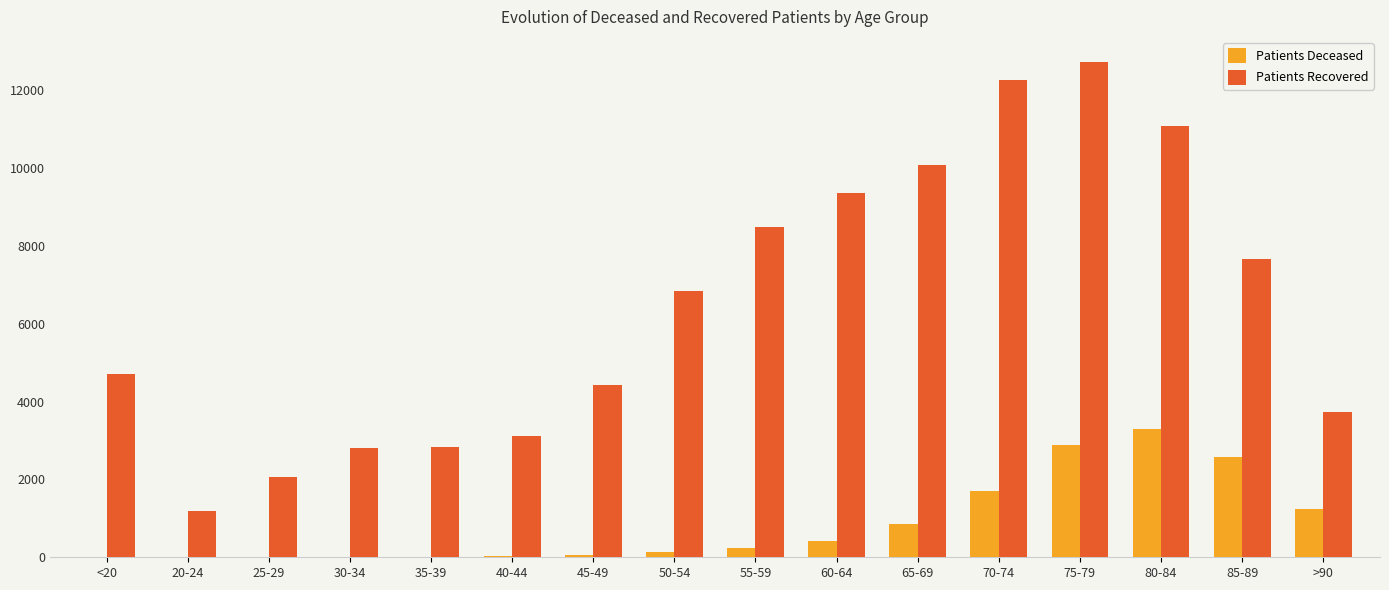

Are the bars horizontal?

No